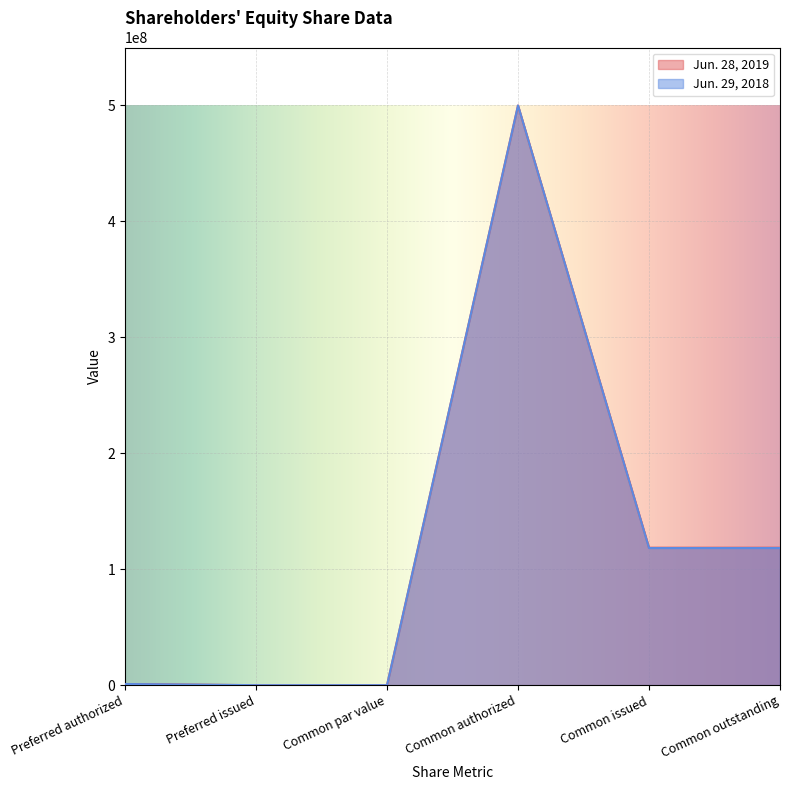

What is the difference between the maximum and second lowest values in the Jun. 29, 2018 series?

499999999